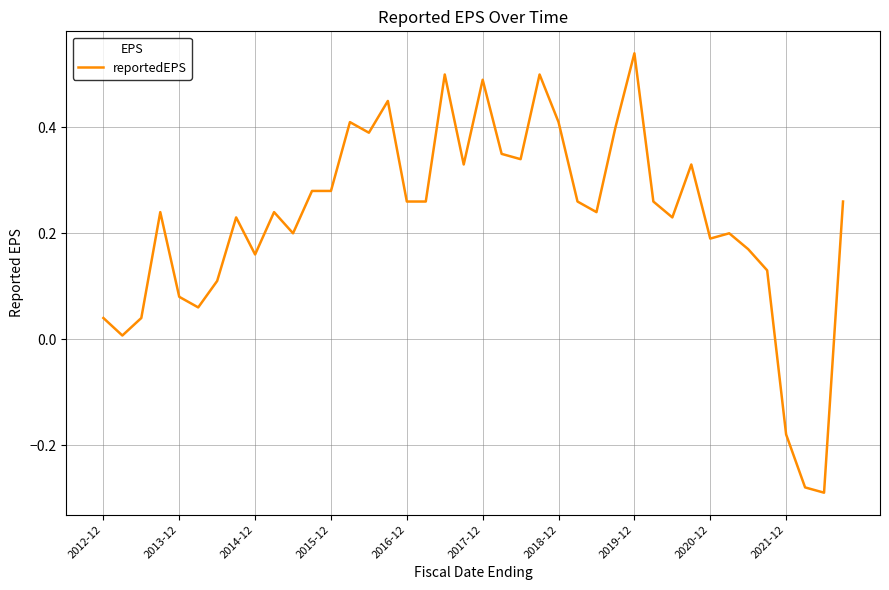

What is the maximum value shown in the chart?

0.5